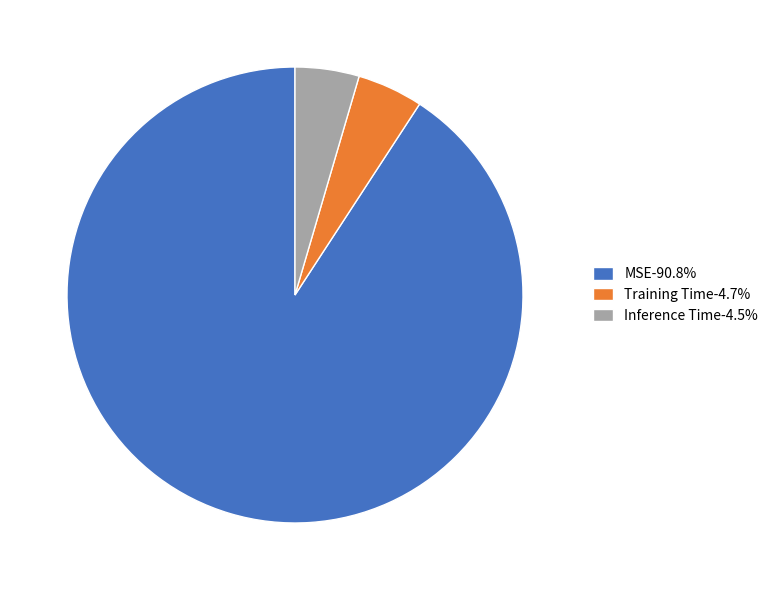

How many segments does this pie chart have?

3